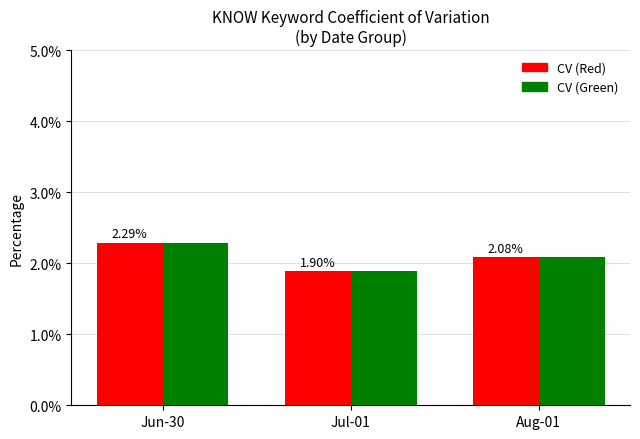

What is the greatest value displayed?

2.3